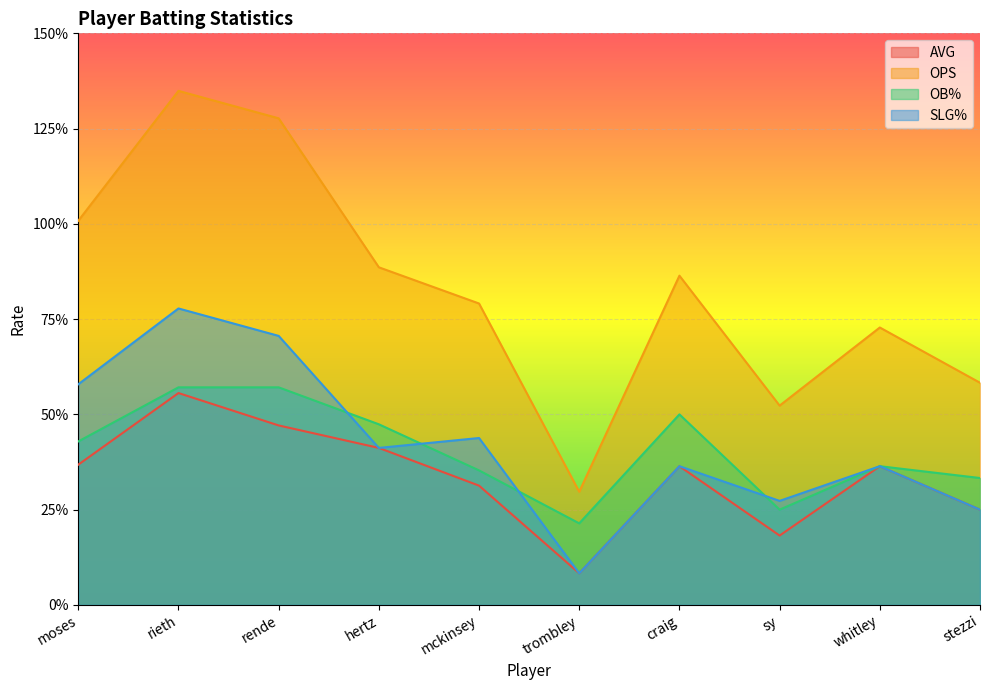

What is the difference between the second highest and second lowest values in the OB% series?

0.3